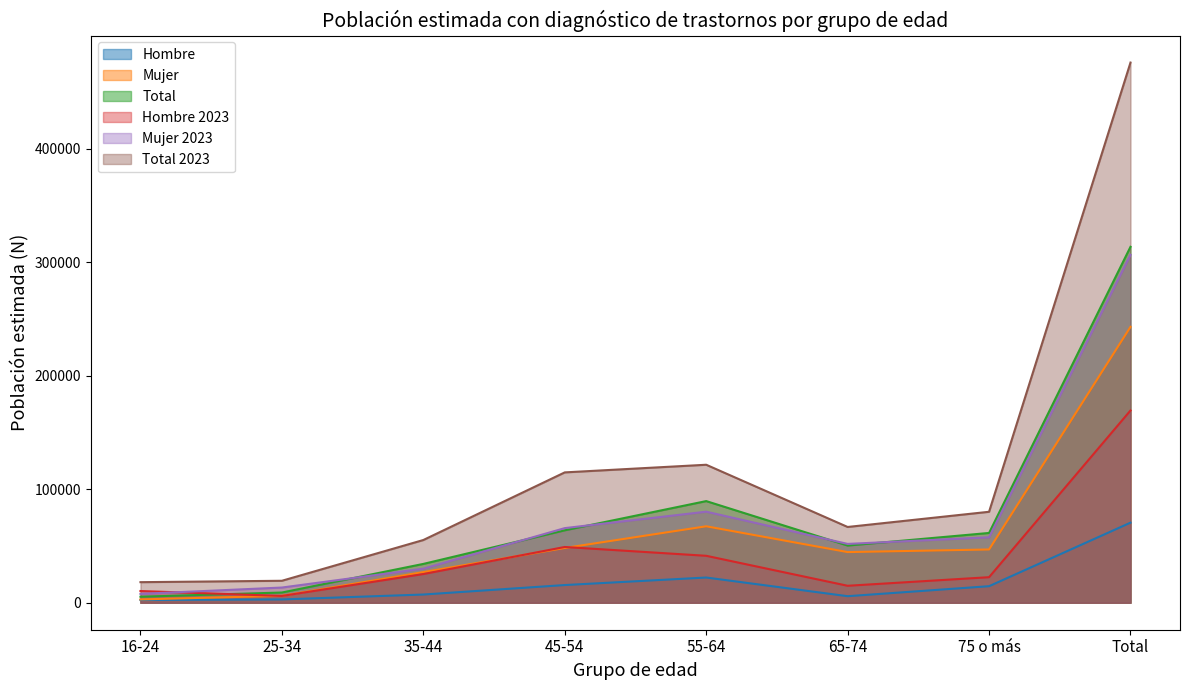

True or false: Total and Mujer intersect in this chart.

False